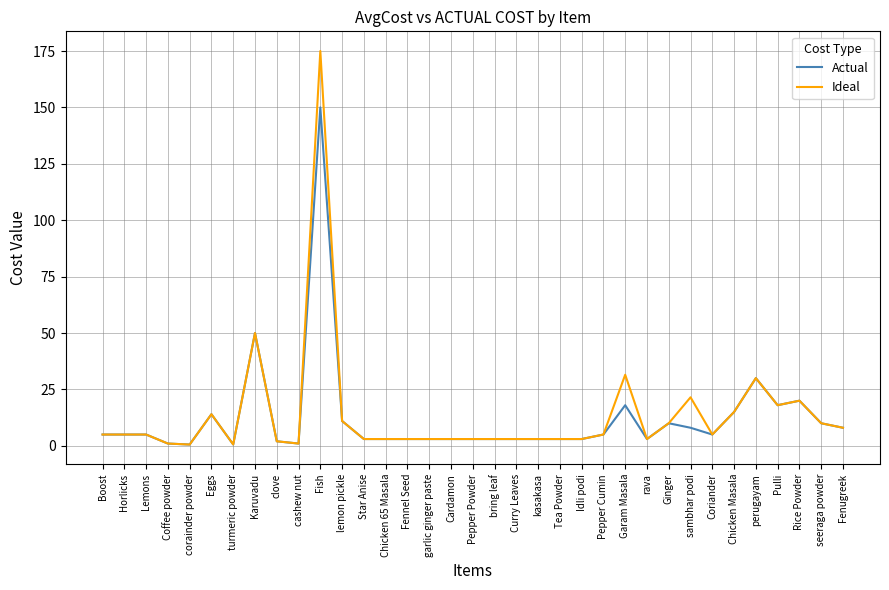

Is the value of Actual at Star Anise greater than the value of Ideal at turmeric powder?

Yes